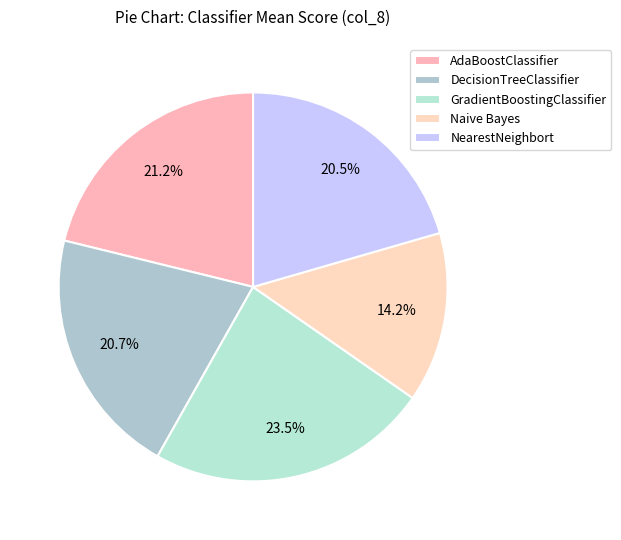

What is the largest slice in the pie chart?

GradientBoostingClassifier